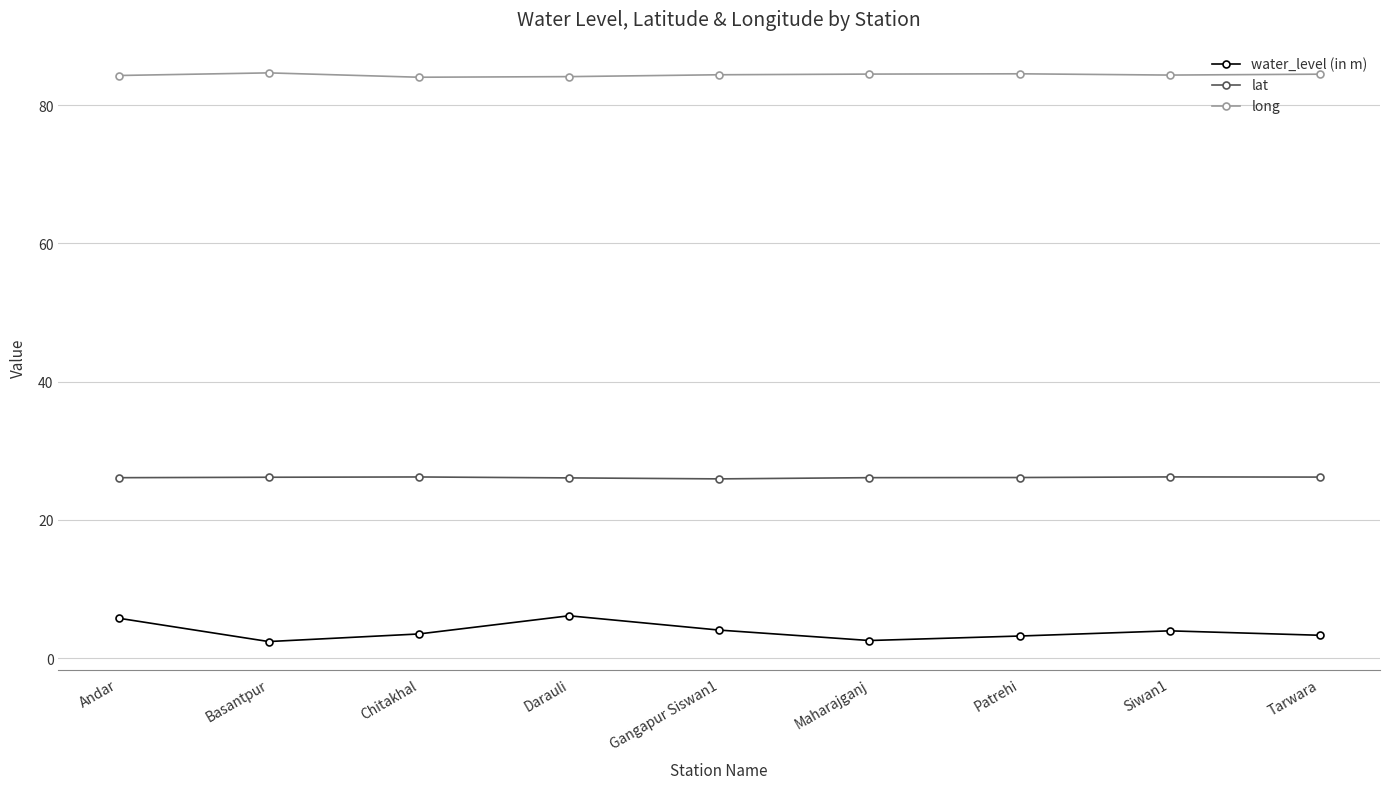

Does the chart have visible grid lines?

Yes